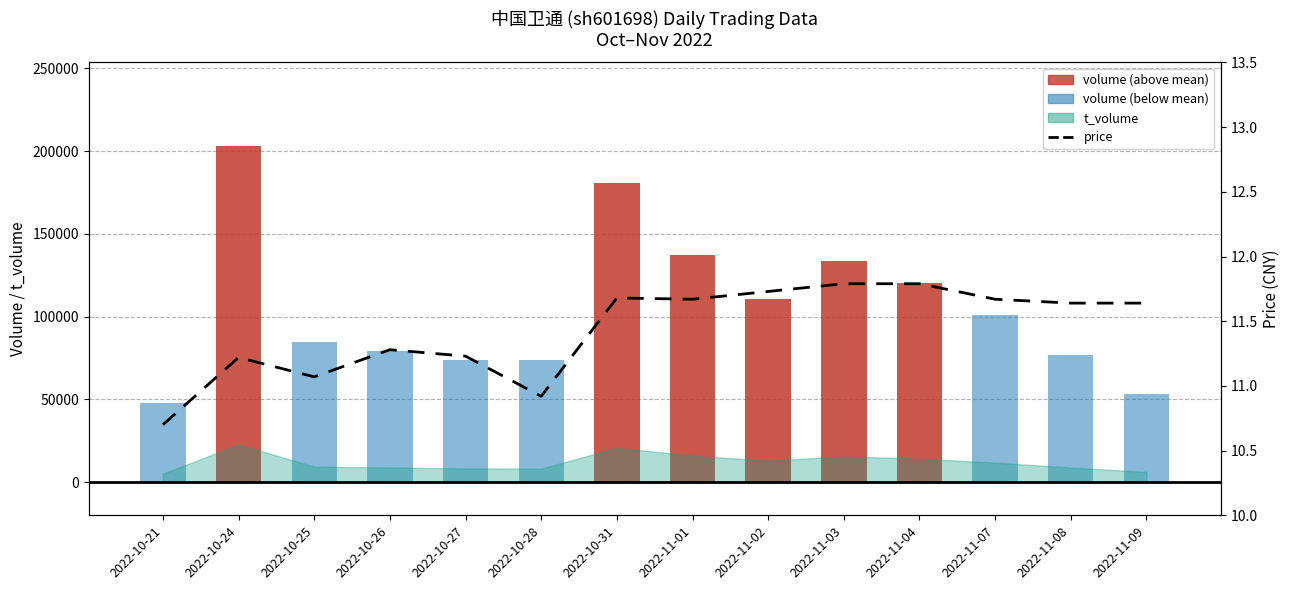

Is it true that the value at 2022-10-24 is 11.2?

True